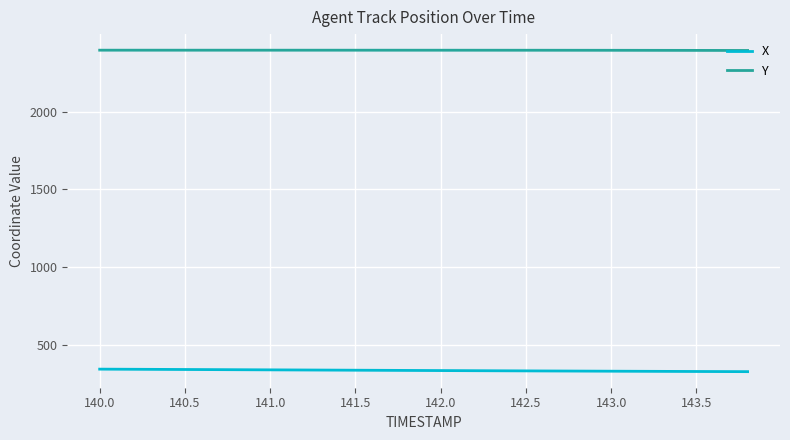

Rank the series by their average value, from highest to lowest.

Y, X